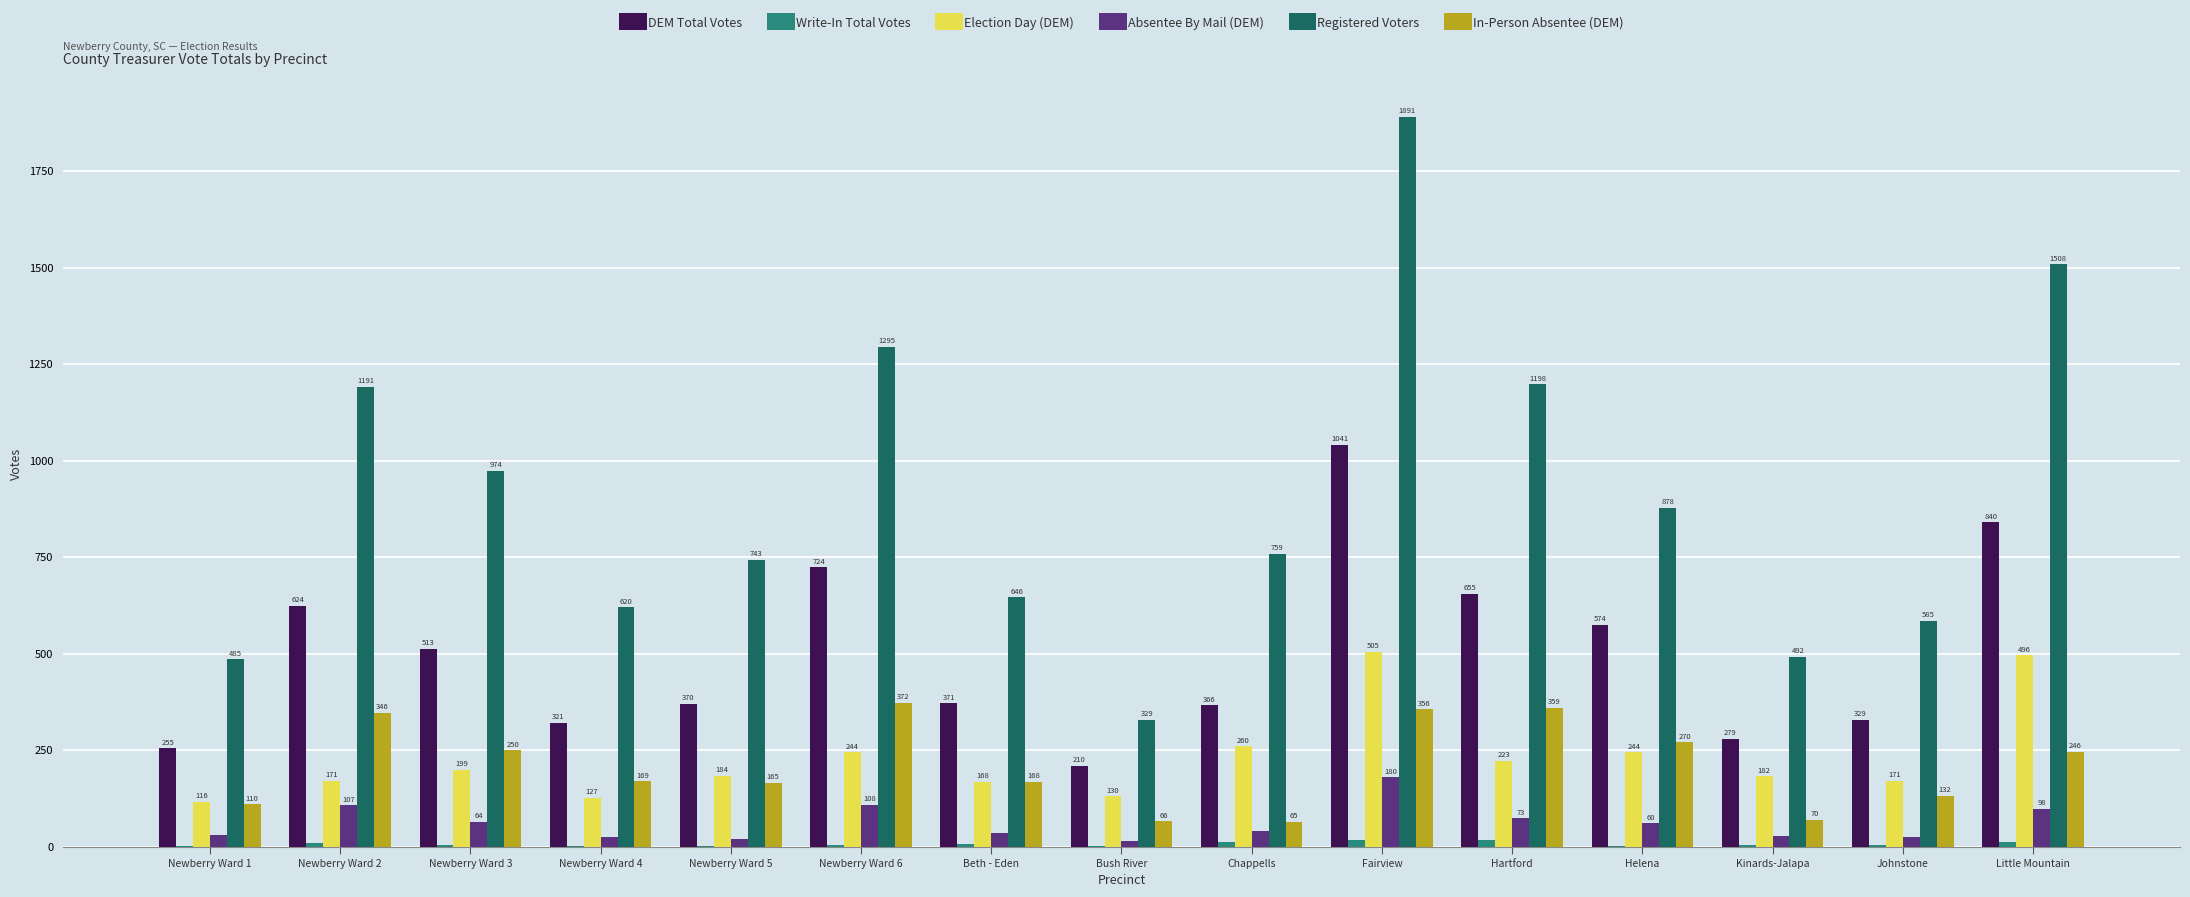

What is the greatest value displayed?

1891